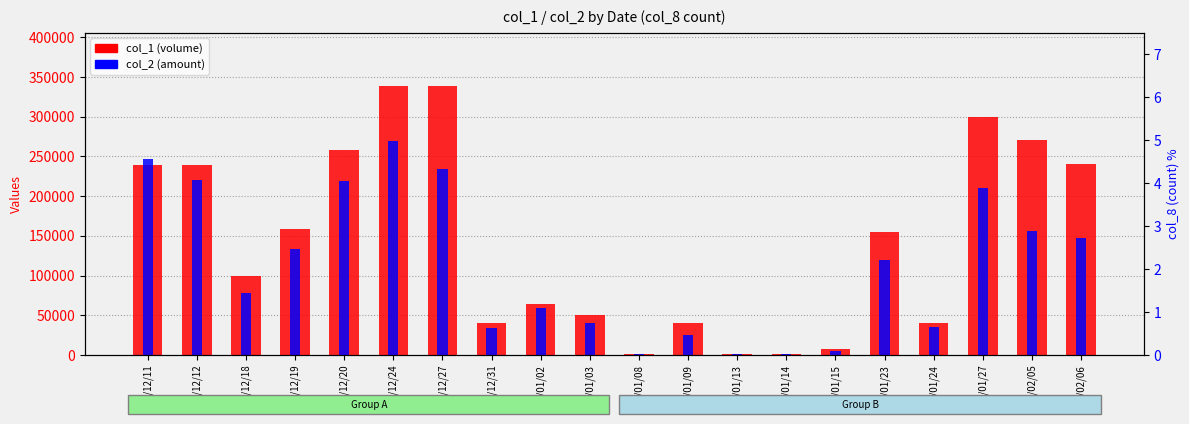

What is the label of the 11th bar from the right?

103/01/03